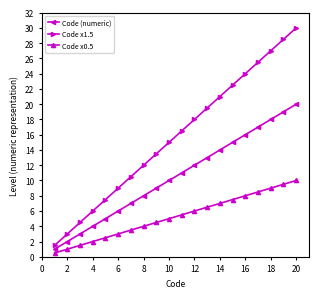

Rank the series by their average value, from highest to lowest.

Code x1.5, Code (numeric), Code x0.5